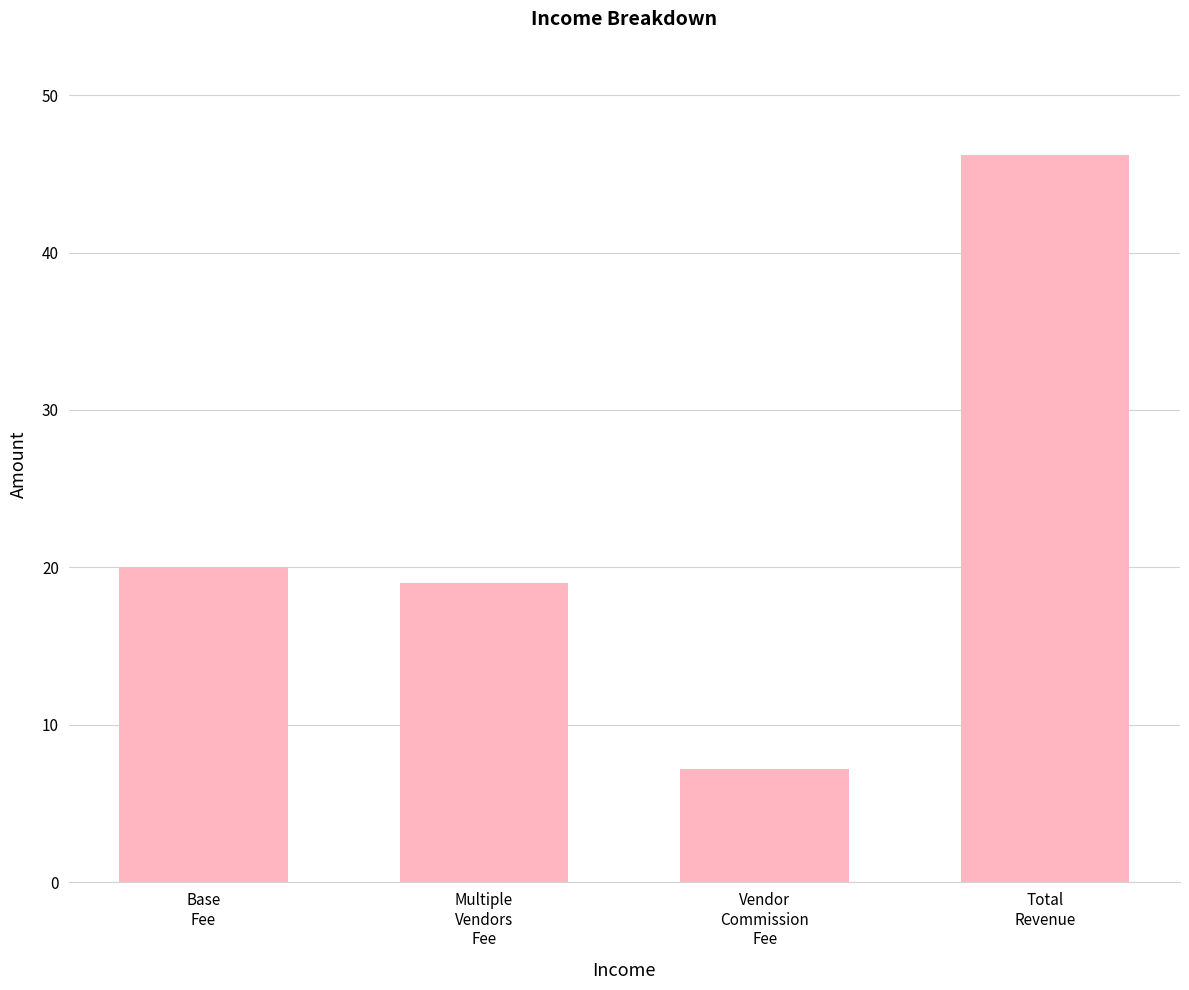

List the labels in order of value, largest first.

Total
Revenue, Base
Fee, Multiple
Vendors
Fee, Vendor
Commission
Fee